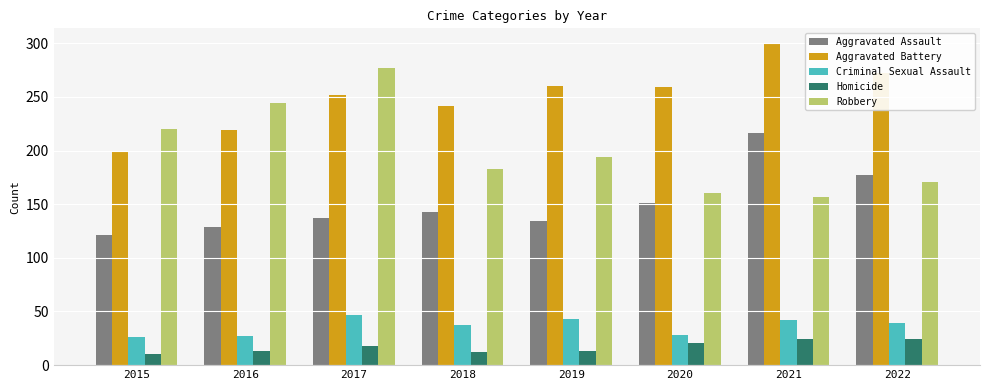

The value of Robbery at 2022 is 245. True or false?

False